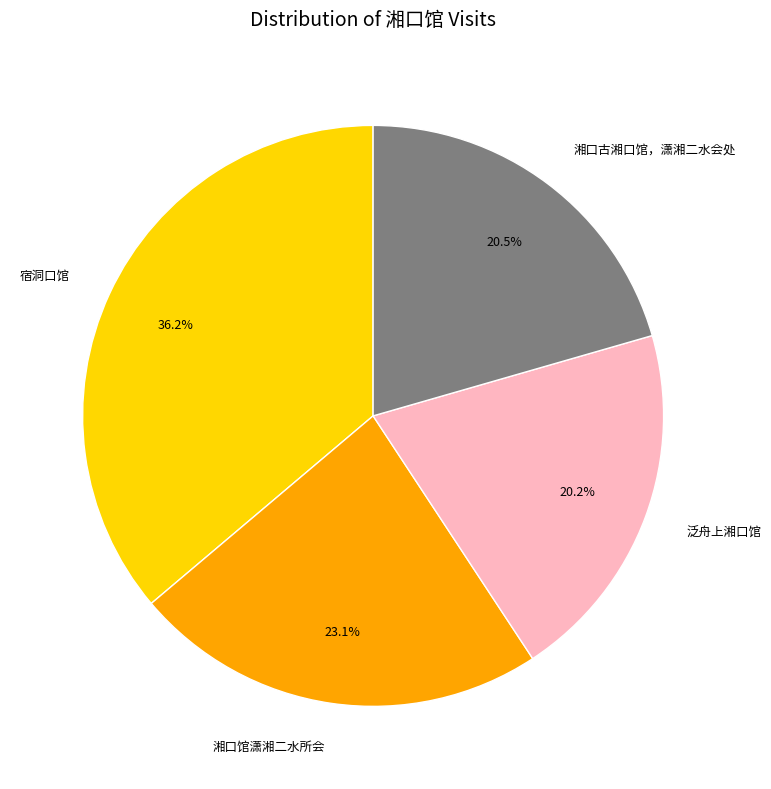

What percentage is NOT represented by 湘口馆潇湘二水所会?

76.9%